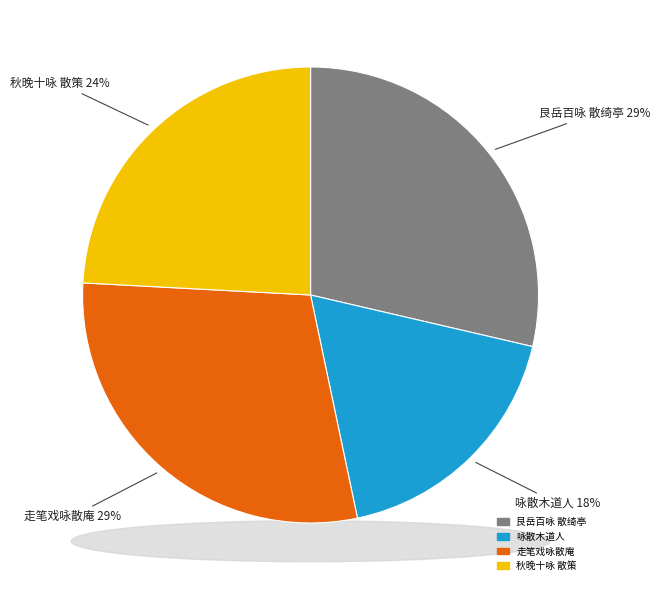

To the nearest percent, what is the difference between the largest and smallest slice percentages?

11%